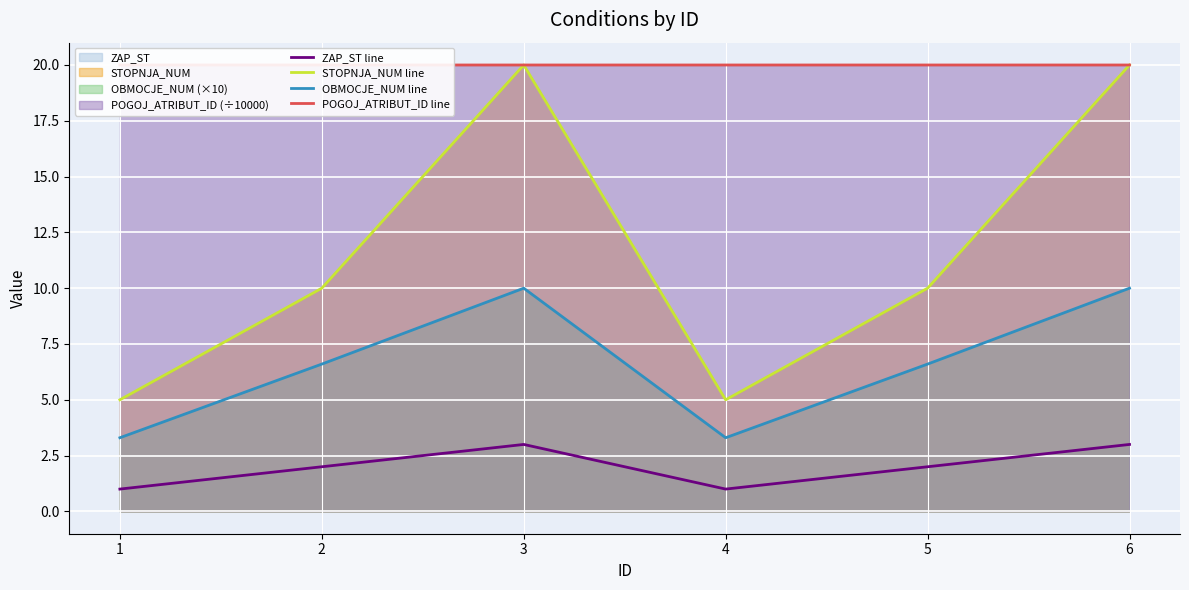

Where is the first local minimum for STOPNJA_NUM line?

4